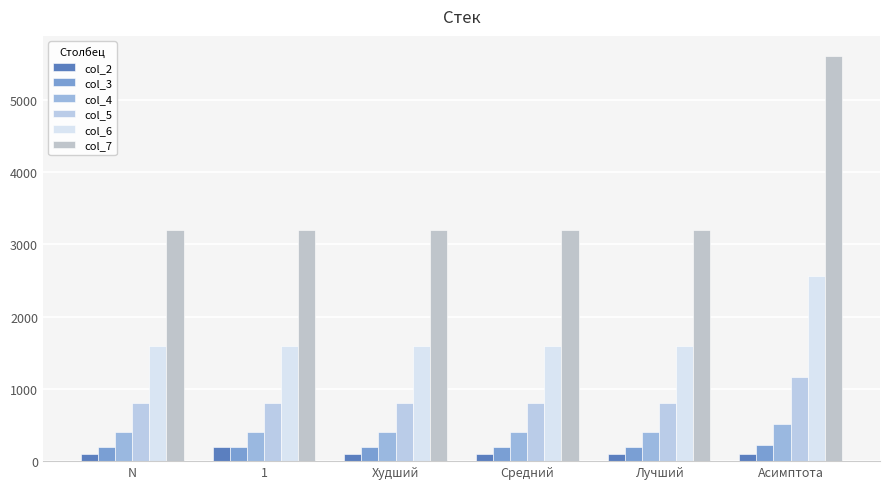

Reading left to right, what are all the values shown in this chart?

col_2: N=100.0	1=199.0	Худший=99.0	Средний=99.0	Лучший=99.0	Асимптота=100.0
col_3: N=200.0	1=199.0	Худший=199.0	Средний=199.0	Лучший=199.0	Асимптота=230.1
col_4: N=400.0	1=399.0	Худший=399.0	Средний=399.0	Лучший=399.0	Асимптота=520.4
col_5: N=800.0	1=799.0	Худший=799.0	Средний=799.0	Лучший=799.0	Асимптота=1161.2
col_6: N=1600.0	1=1599.0	Худший=1599.0	Средний=1599.0	Лучший=1599.0	Асимптота=2563.3
col_7: N=3200.0	1=3199.0	Худший=3199.0	Средний=3199.0	Лучший=3199.0	Асимптота=5608.2